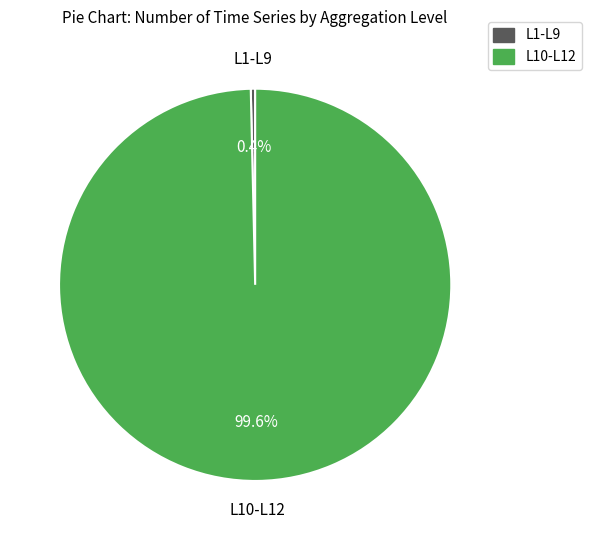

How many segments does this pie chart have?

2